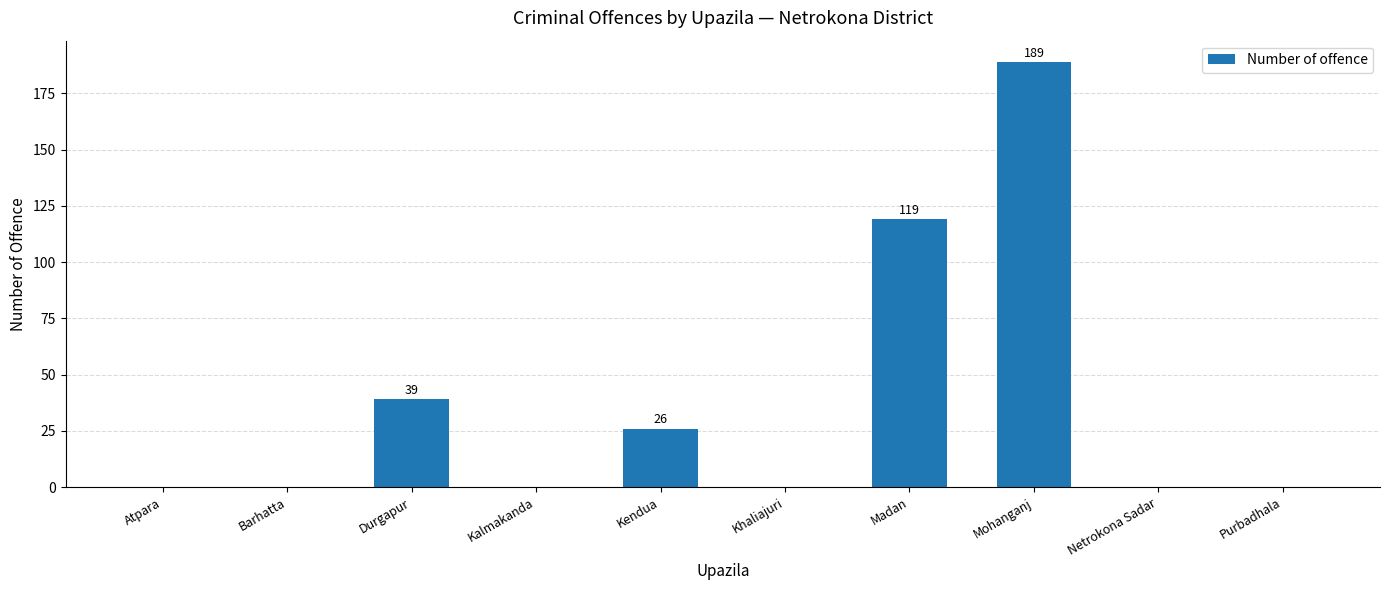

What is the sum of the values at Kendua and Khaliajuri?

26